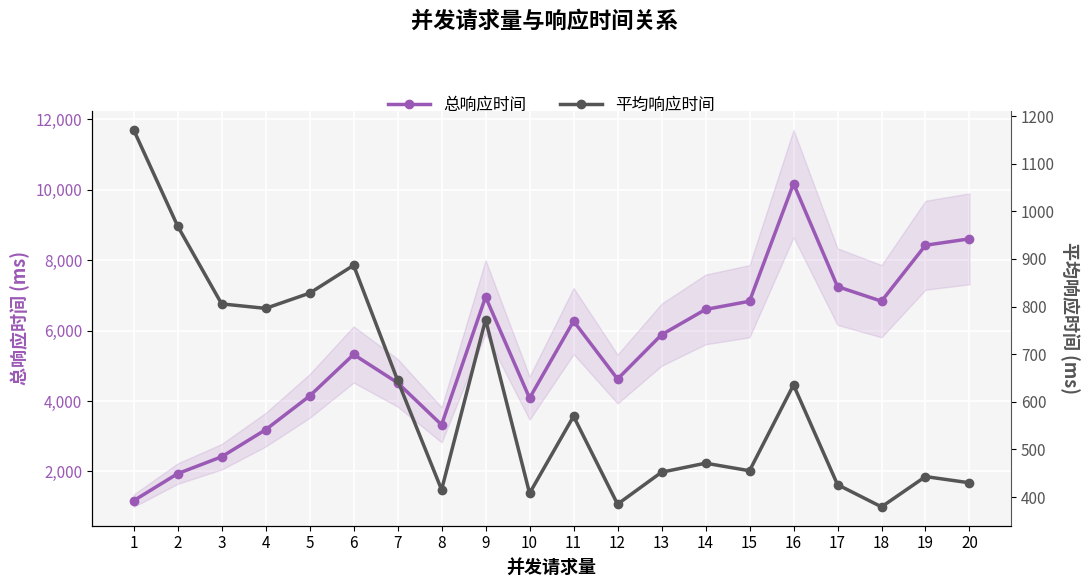

What is the difference between the maximum and minimum values in the 总响应时间 series?

8998